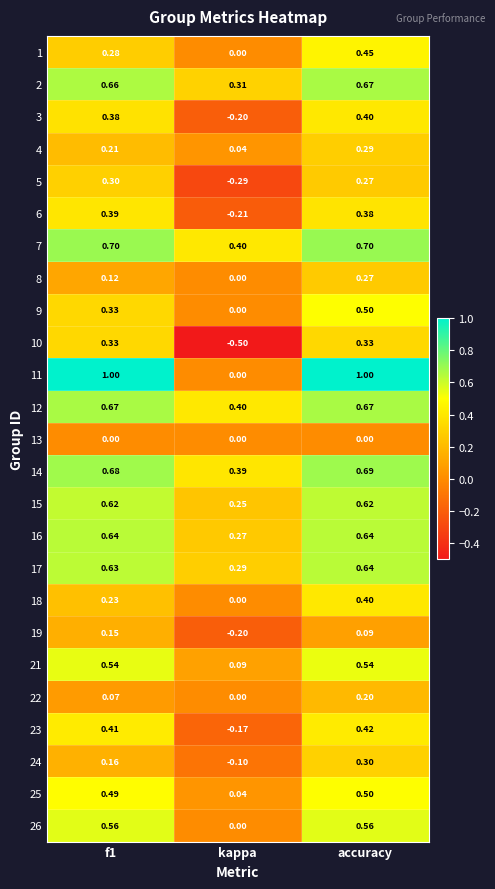

At which category is the sum across all series the highest?

accuracy